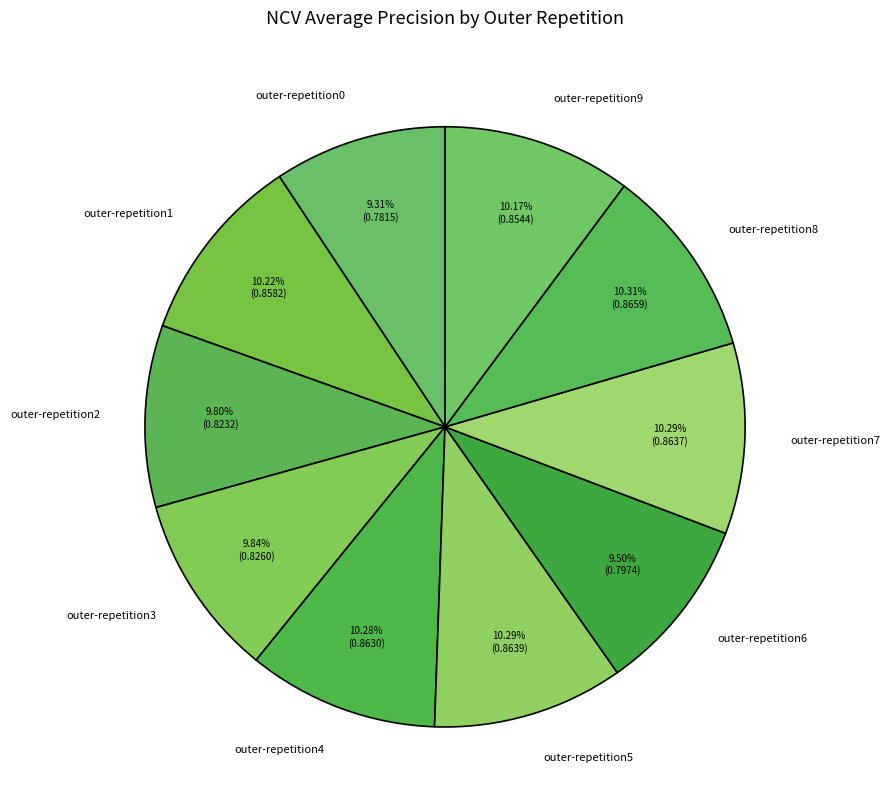

What portion of the pie excludes outer-repetition8?

89.7%